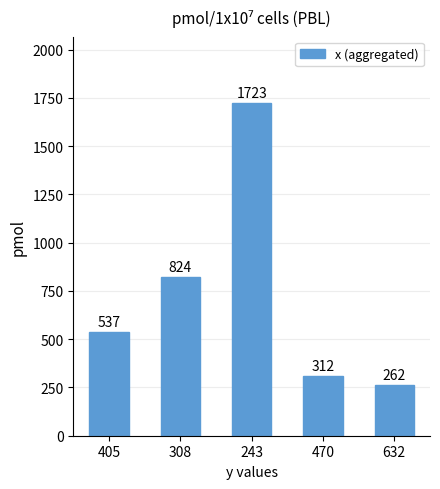

What is the average value?

732